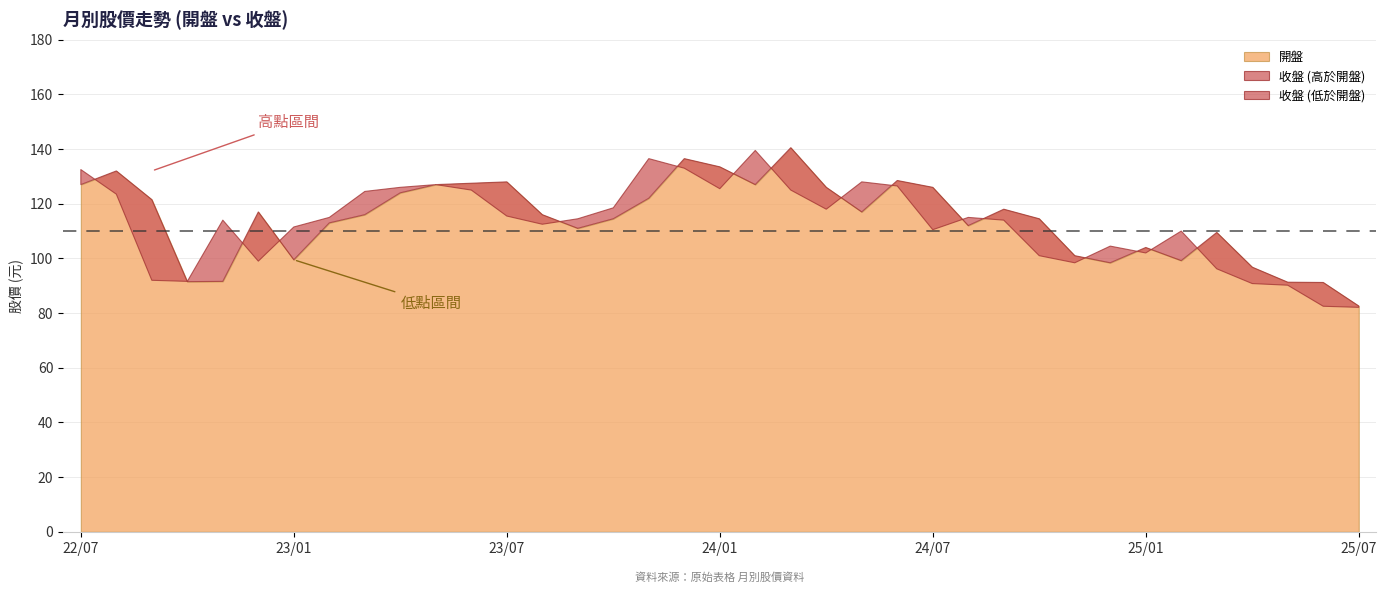

What is the difference between the maximum and minimum values in the 開盤 series?

57.9